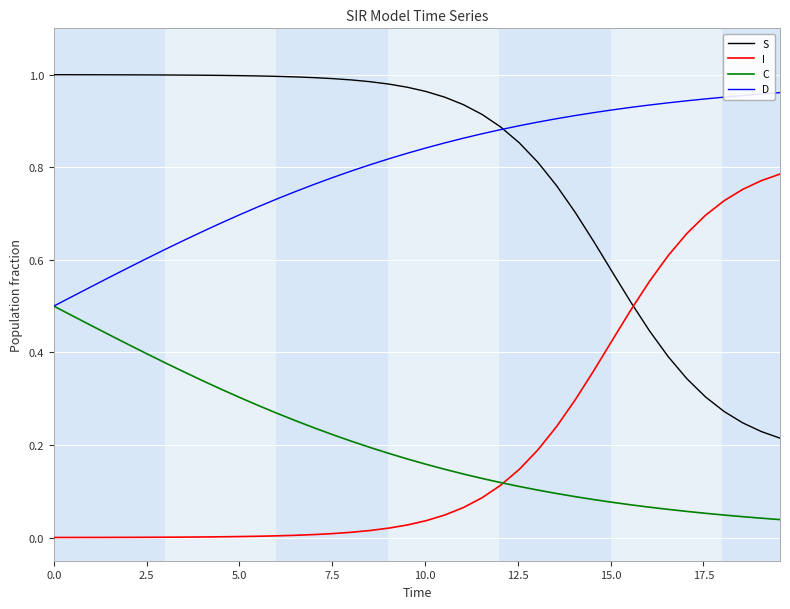

True or false: I and D intersect in this chart.

False